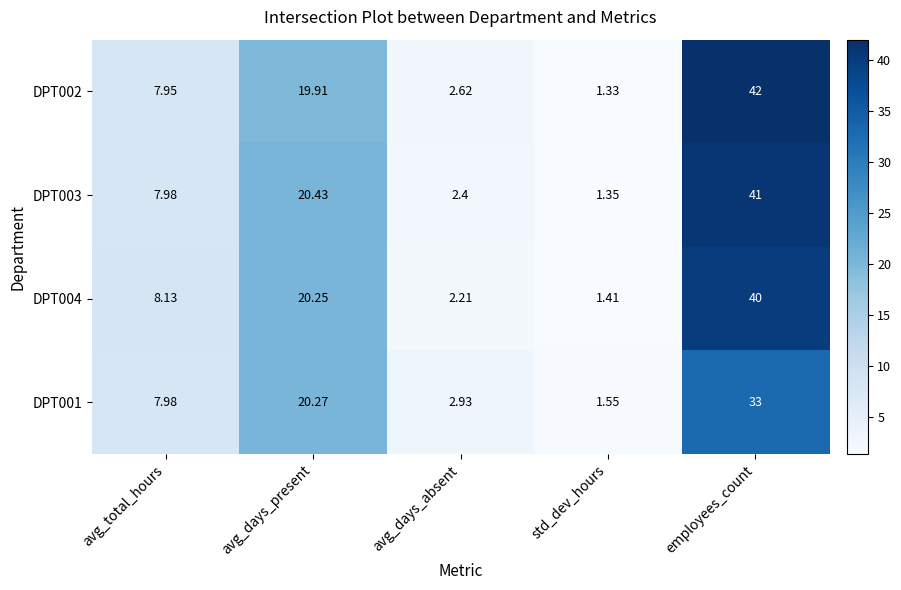

List the labels in order of DPT004 value, largest first.

employees_count, avg_days_present, avg_total_hours, avg_days_absent, std_dev_hours